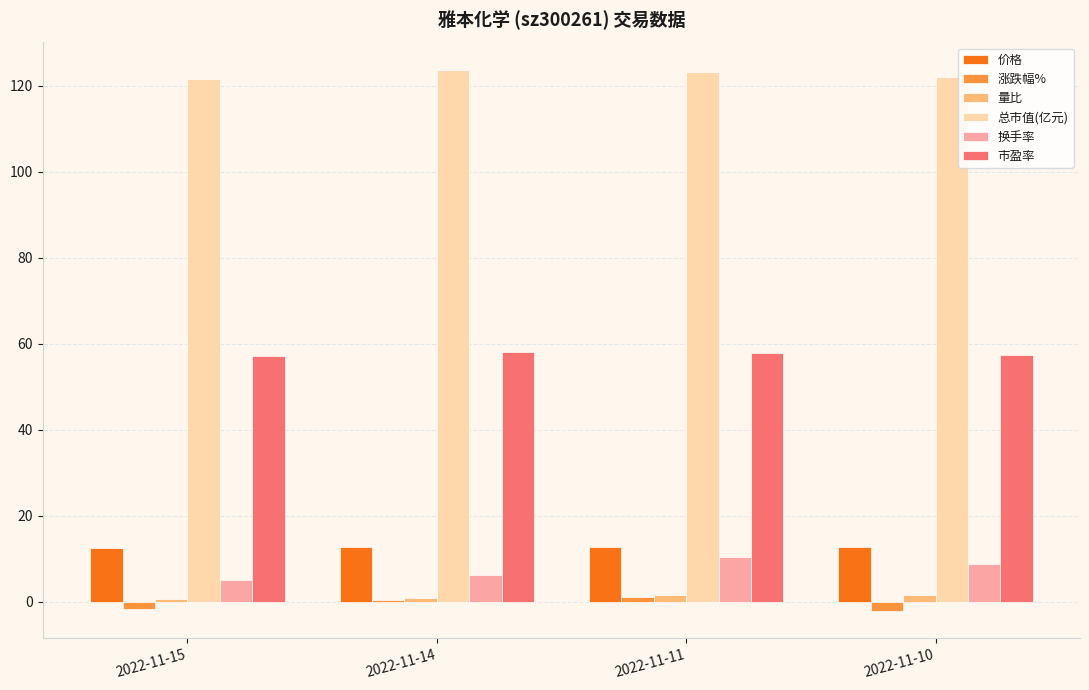

Which series has the largest total across all categories?

总市值(亿元)